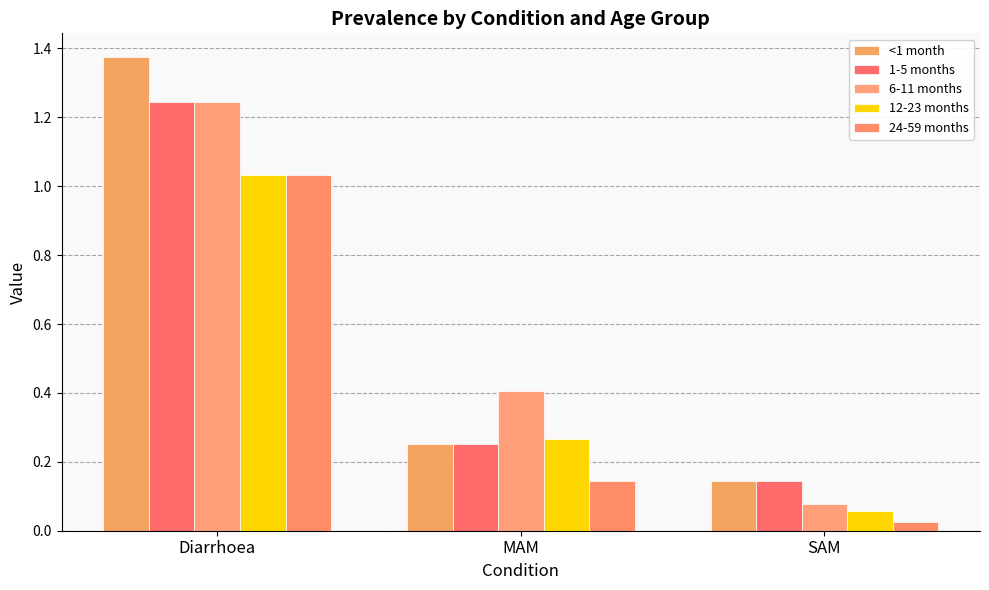

What is the difference between the maximum and minimum values in the 24-59 months series?

1.0